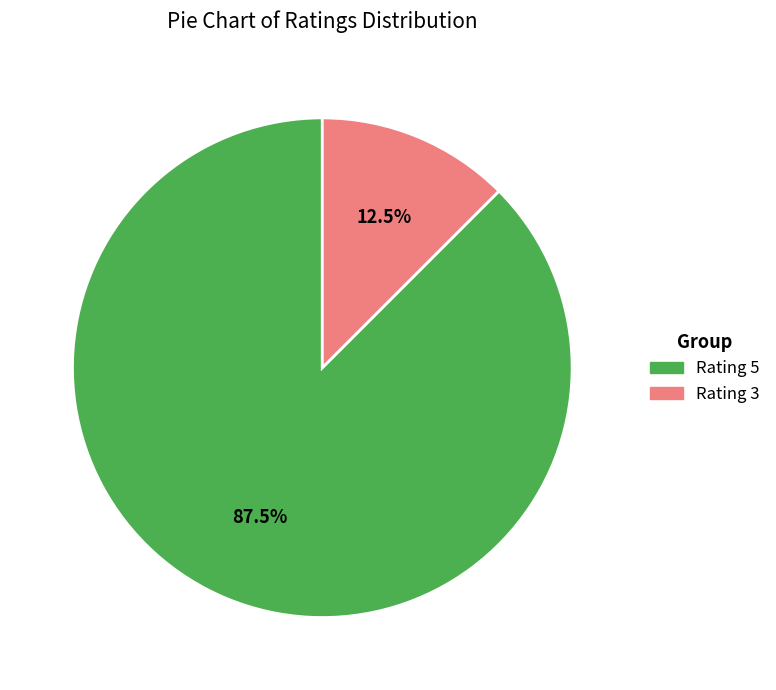

Count the number of slices in the pie.

2